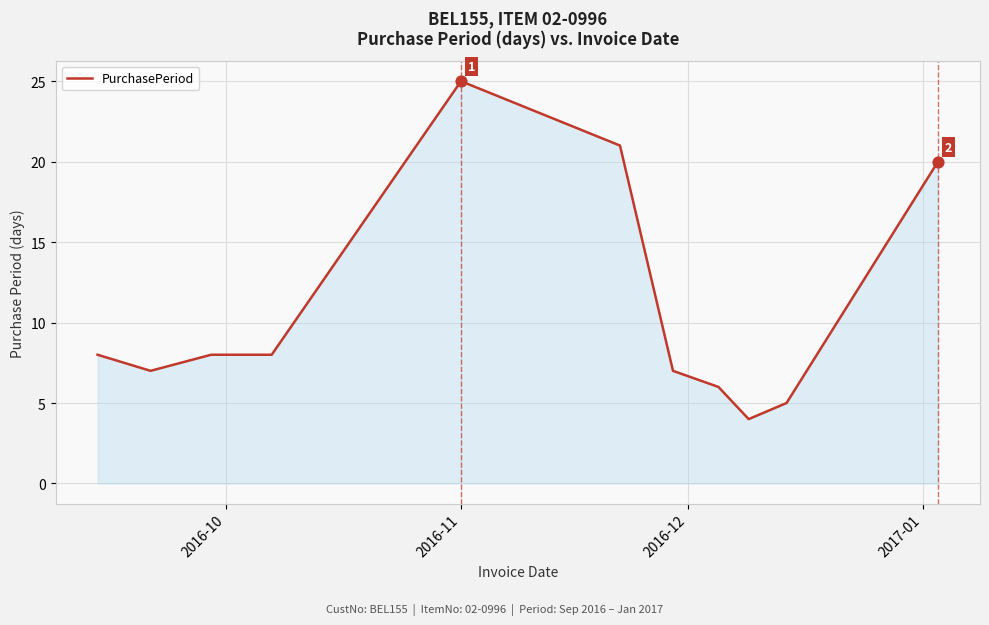

What is the maximum value shown in the chart?

25